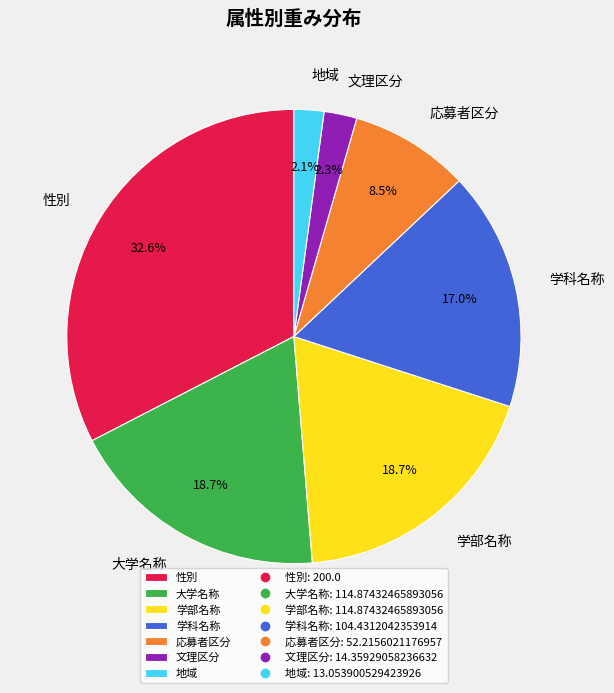

How many segments does this pie chart have?

7